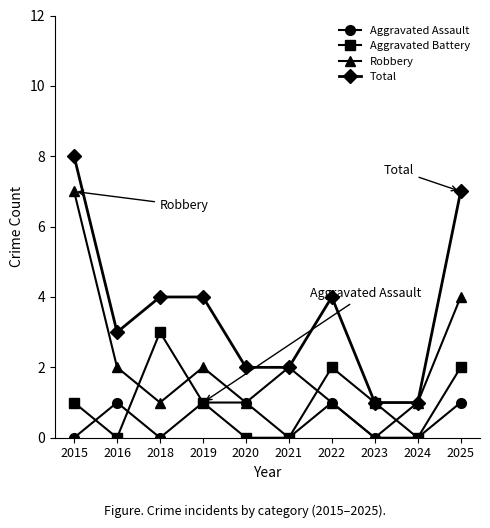

Between 2024 and 2025, which series saw the biggest shift?

Total